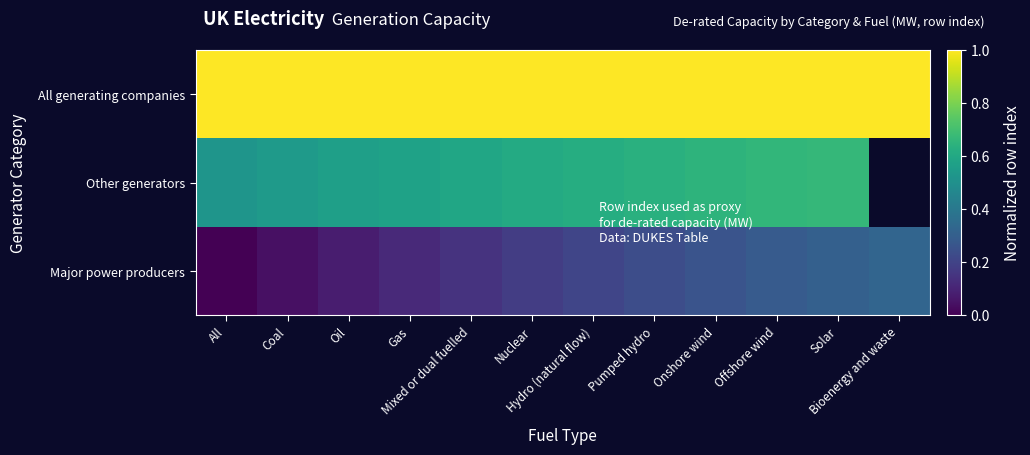

At which category is the sum across all series the highest?

Solar